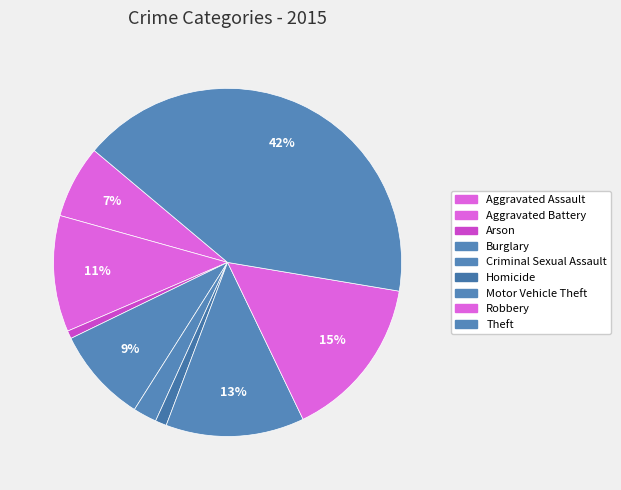

Is Robbery the majority of the pie?

No